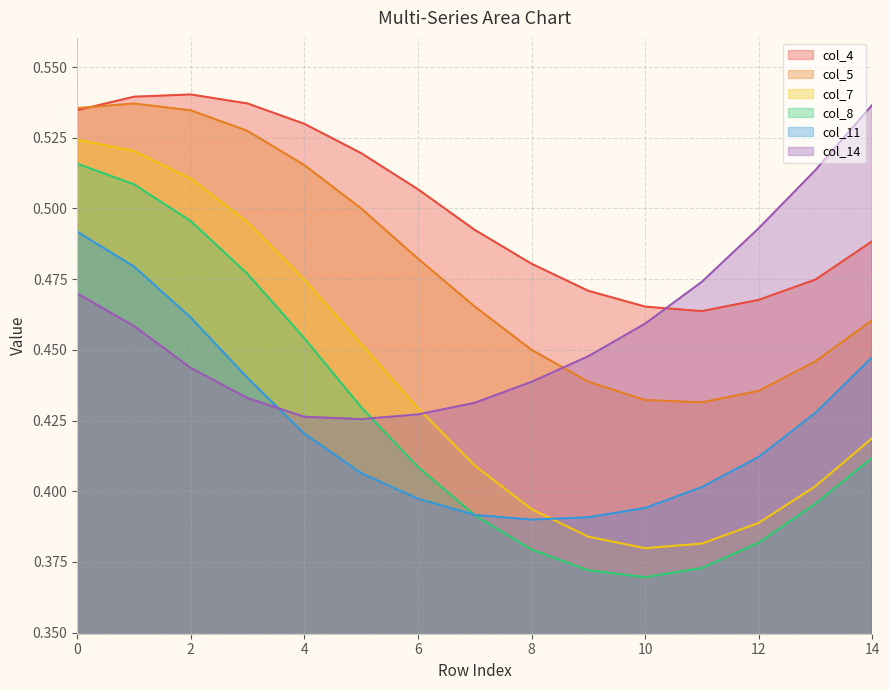

Where is the first local minimum for col_8?

10